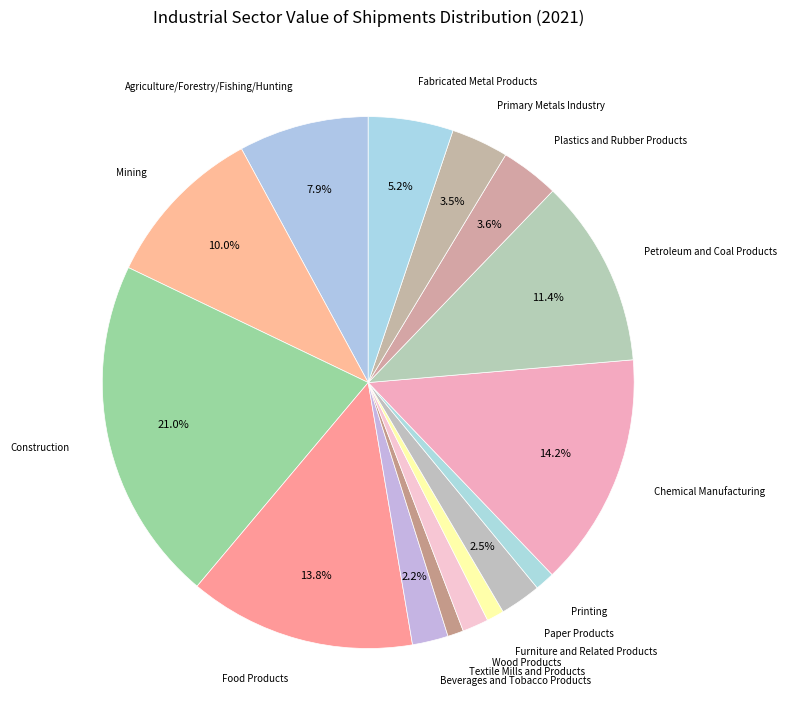

How many slices are in this pie chart?

15